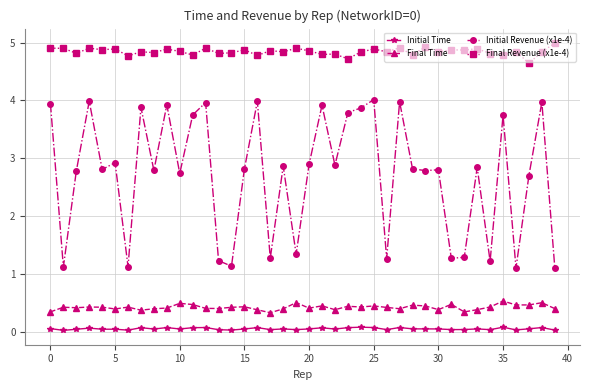

What are all the series names shown in the legend?

Initial Time, Final Time, Initial Revenue (x1e-4), Final Revenue (x1e-4)